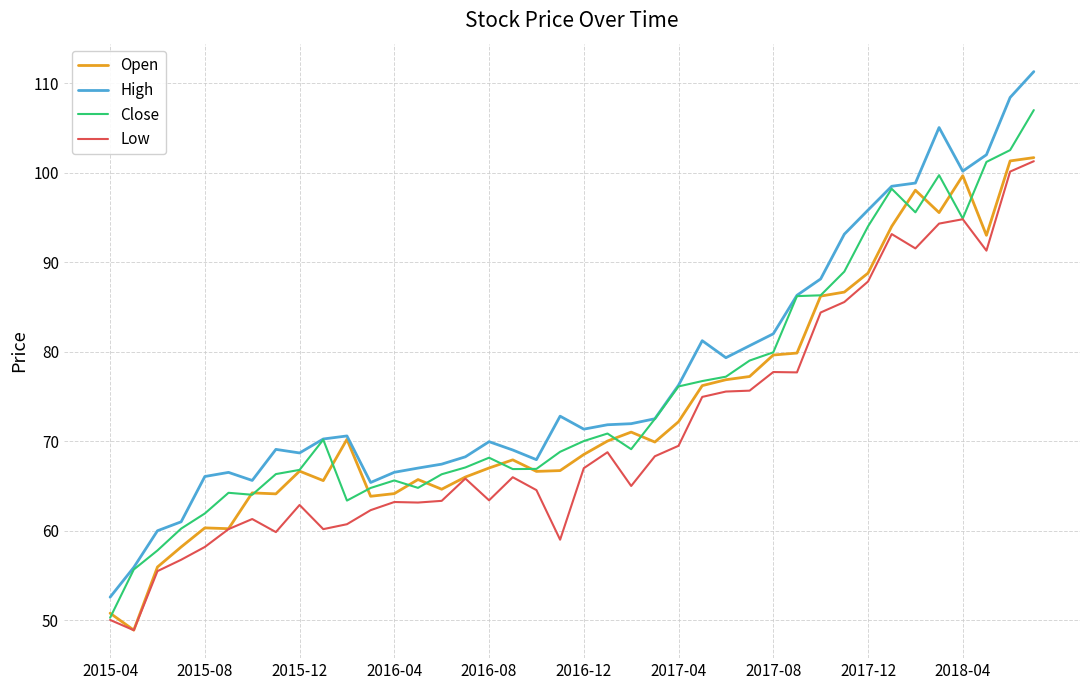

What is the greatest value displayed?

111.3